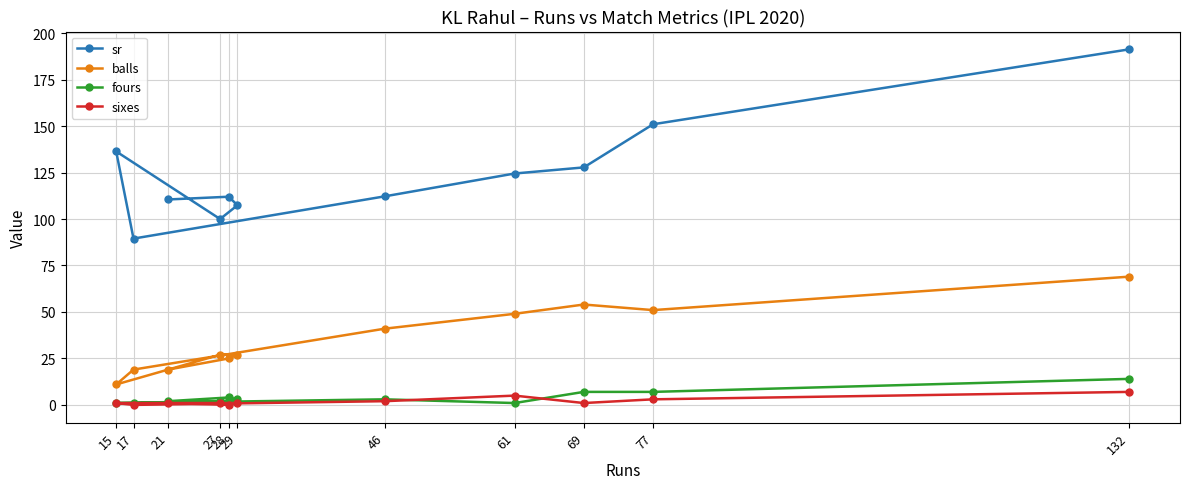

True or false: balls has more than 1 points higher than both neighbors.

False